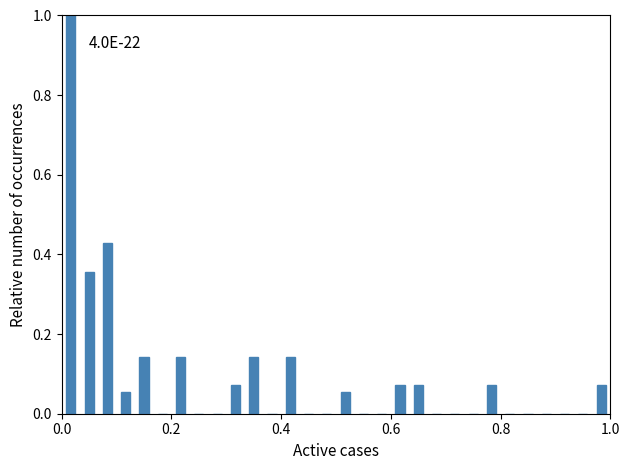

Around what value on the x-axis is the tallest bar? Give the approximate position of its centre, as read against the axis.

0.02